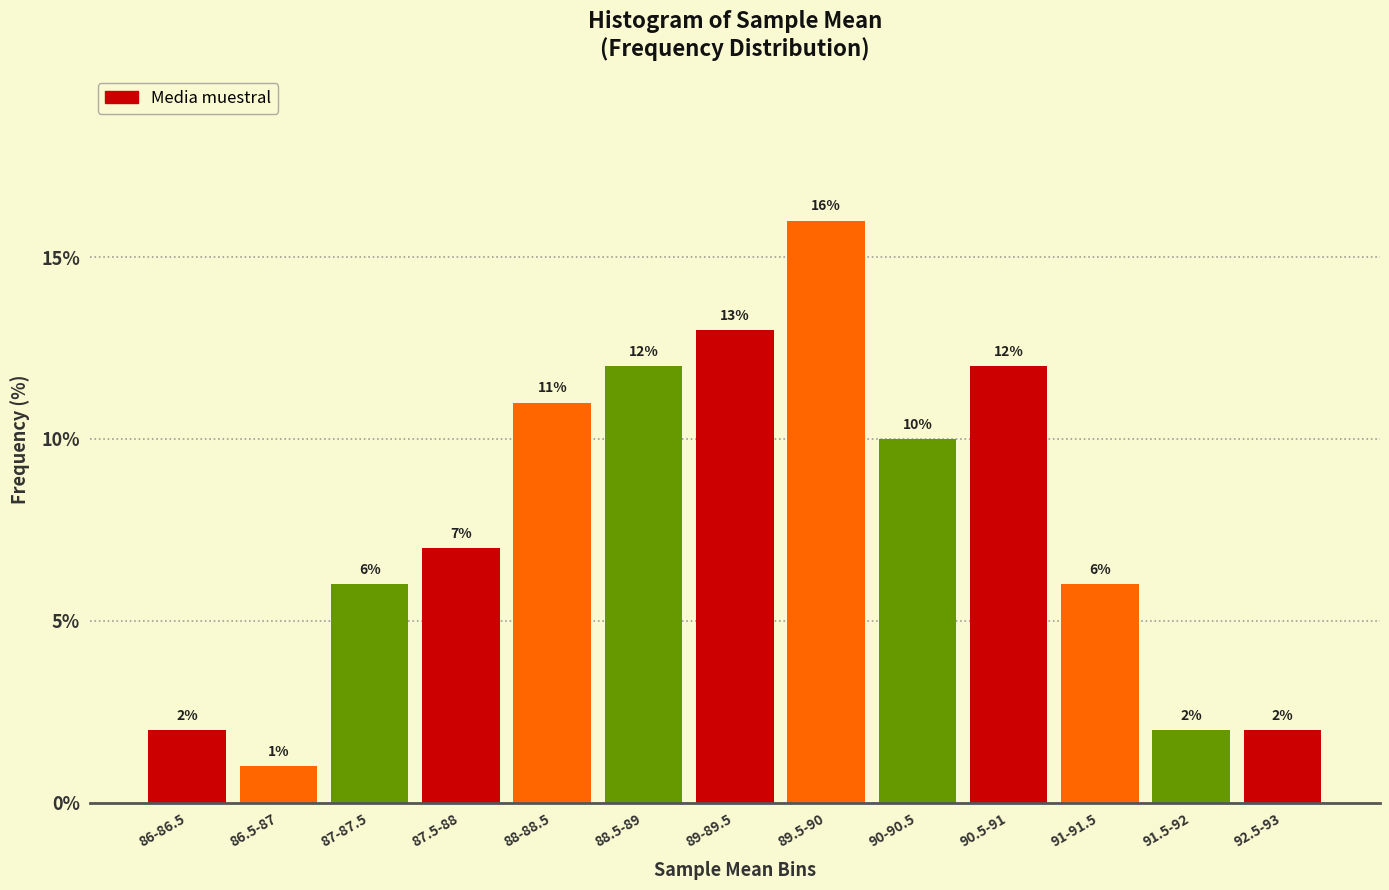

Reading left to right, transcribe all the data shown in this chart.

86-86.5=2.0	86.5-87=1.0	87-87.5=6.0	87.5-88=7.0	88-88.5=11.0	88.5-89=12.0	89-89.5=13.0	89.5-90=16.0	90-90.5=10.0	90.5-91=12.0	91-91.5=6.0	91.5-92=2.0	92.5-93=2.0